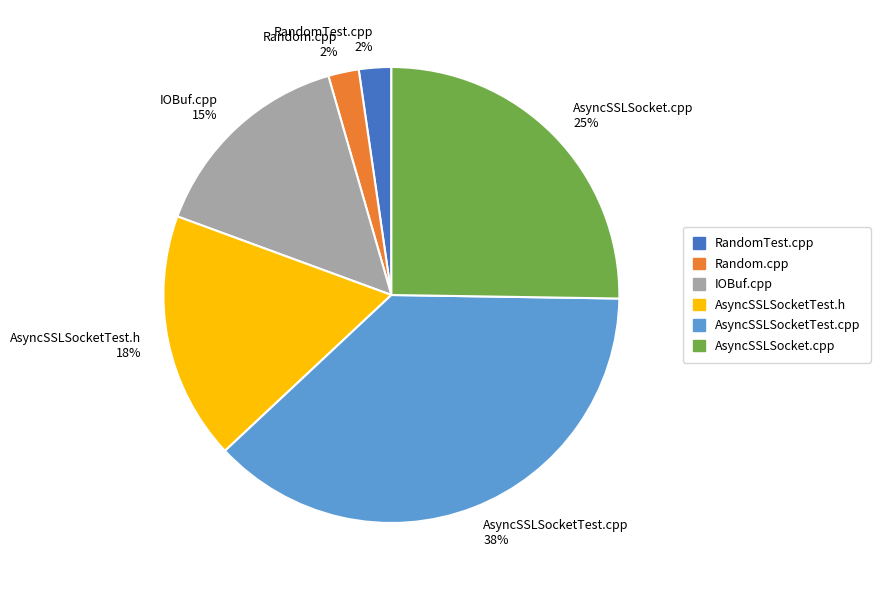

Is there a majority slice in this chart?

No